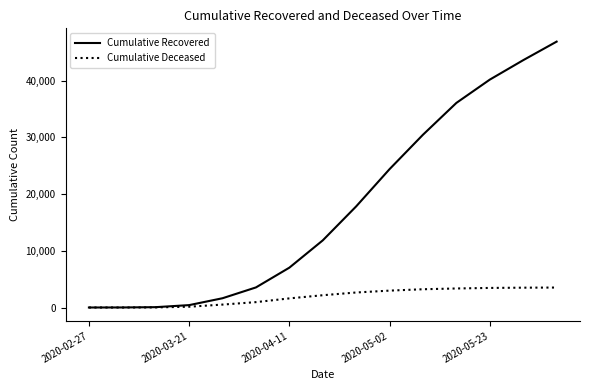

Which series has the largest range (max minus min)?

Cumulative Recovered